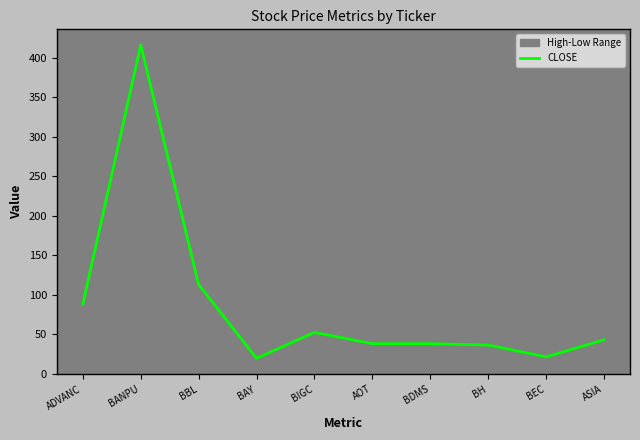

Does the chart have visible grid lines?

No